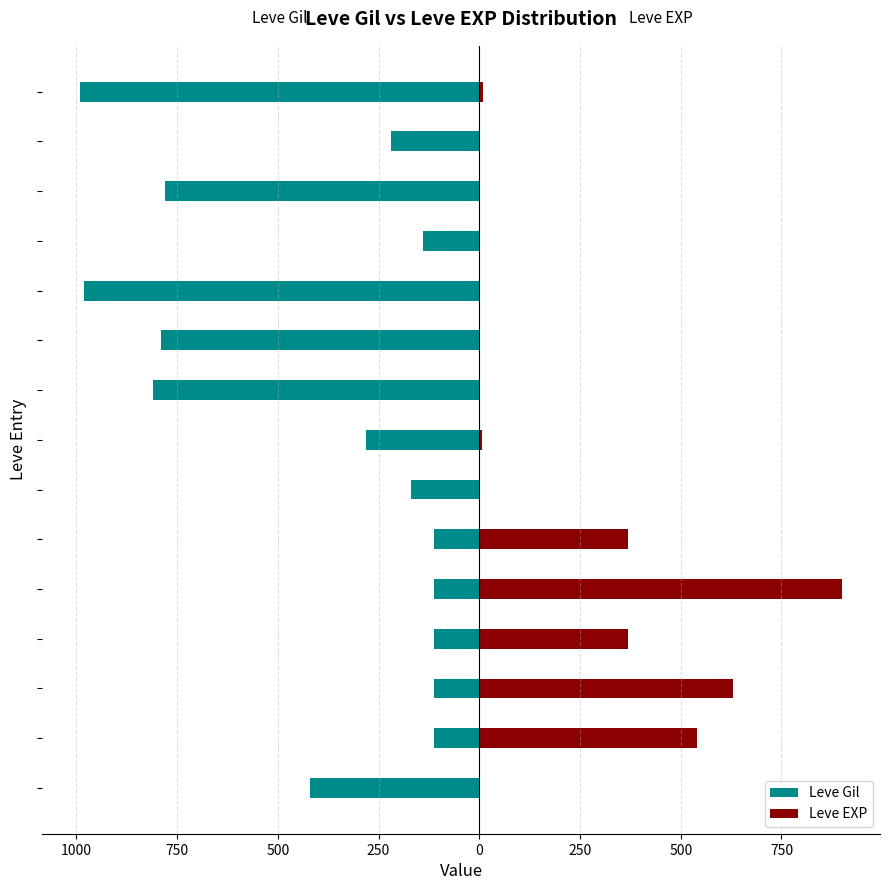

Is it true that Leve EXP equals 630 at 750?

True